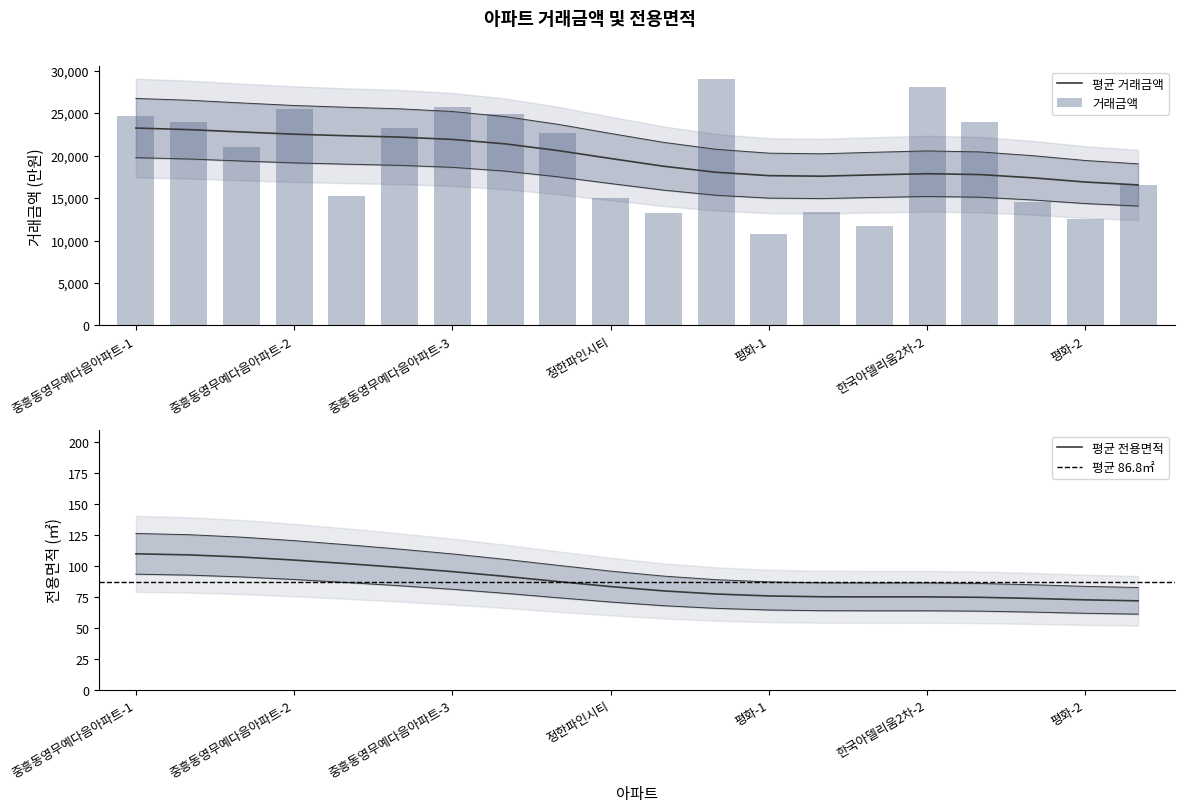

What position from the left is 주공-4?

18